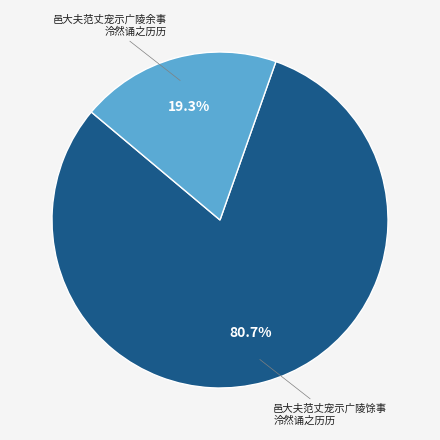

Is there any slice that represents more than half of the pie?

Yes